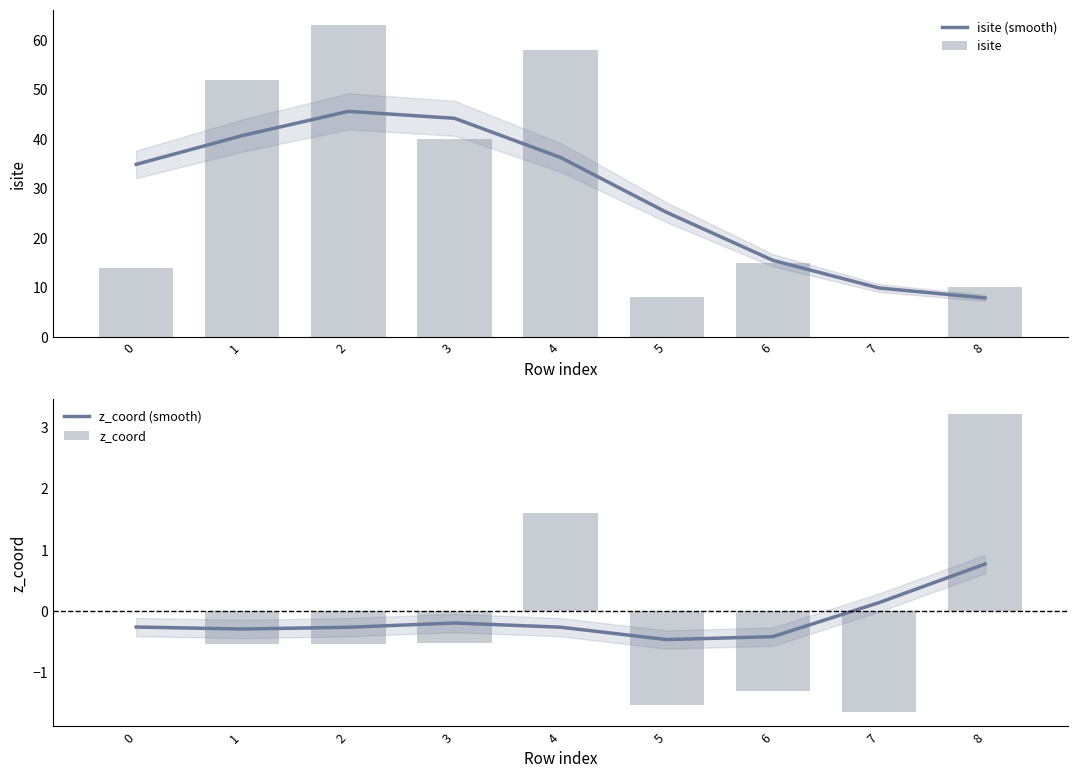

How many groups of bars are there?

9